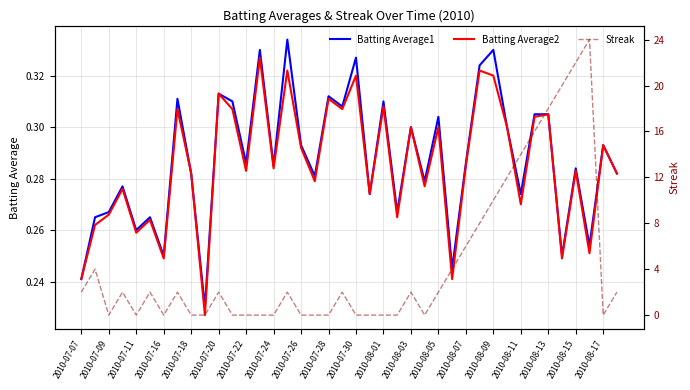

How many categories are shown in the chart?

40